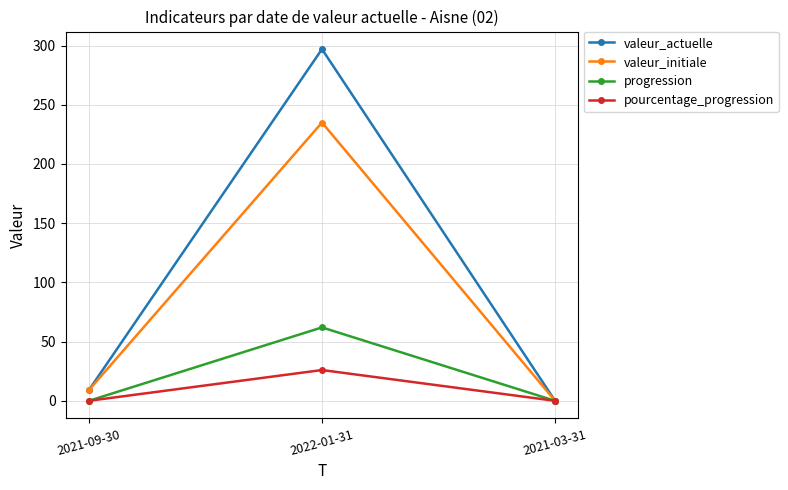

Which category has the highest value in the valeur_actuelle series?

2022-01-31